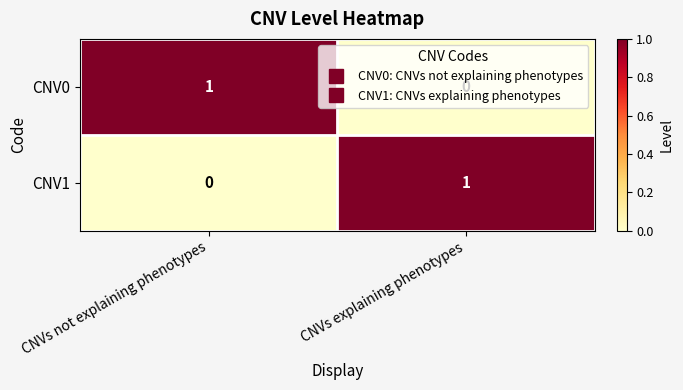

True or false: CNV1 has a value of 0 at CNVs not explaining phenotypes.

True